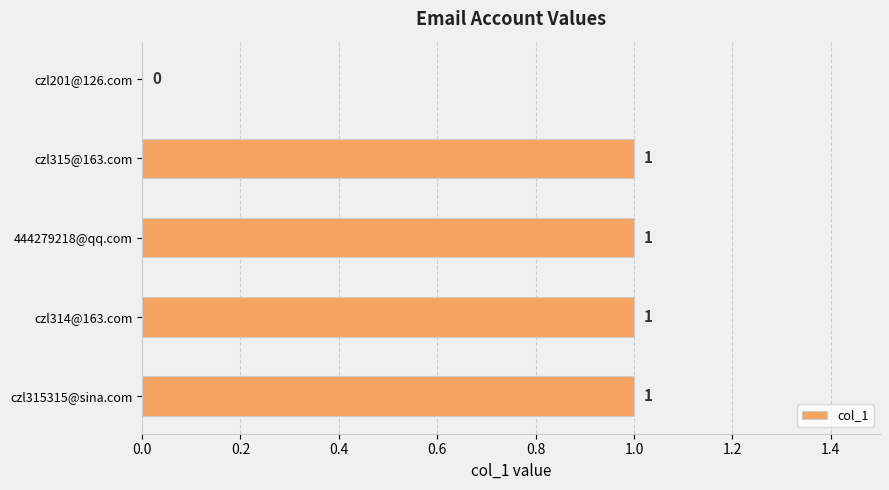

What is the sum of all values?

4